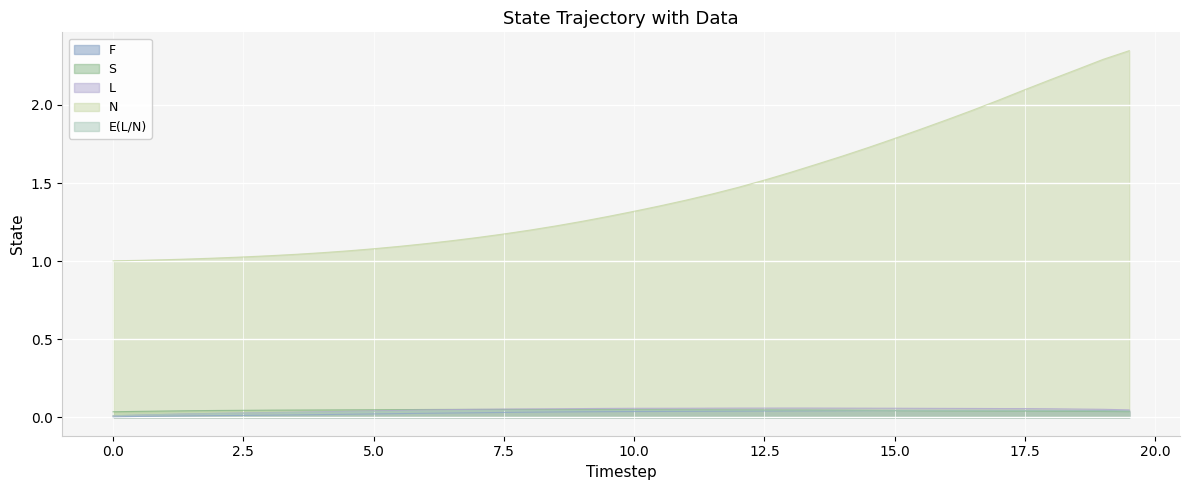

What is the highest value of the L series?

0.1